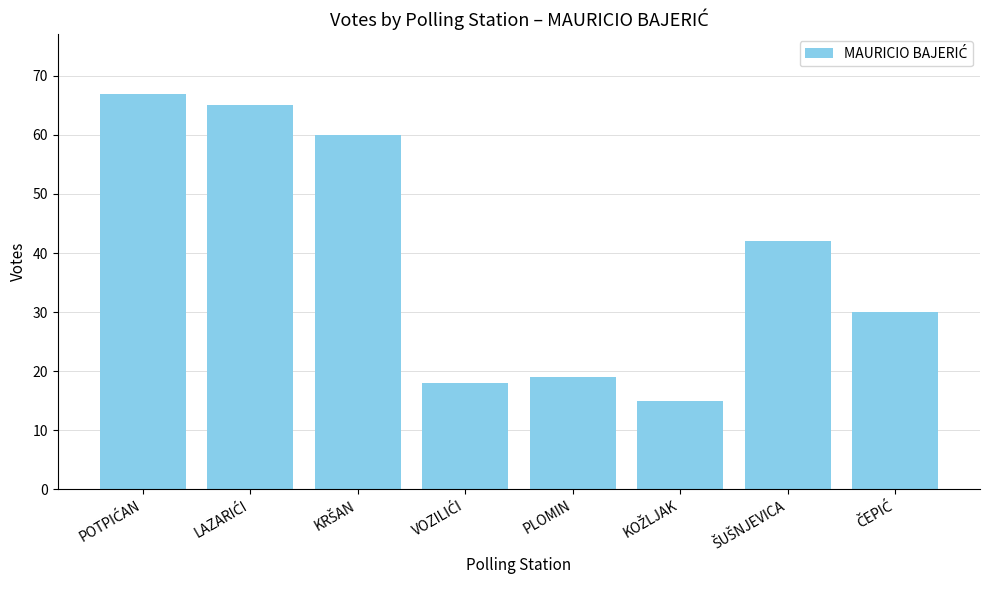

What is the difference between the maximum and second lowest values?

49